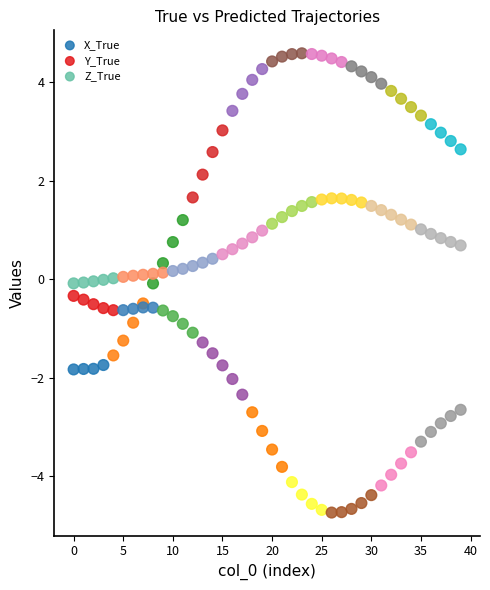

Which series contains the lowest Y value?

Y_True